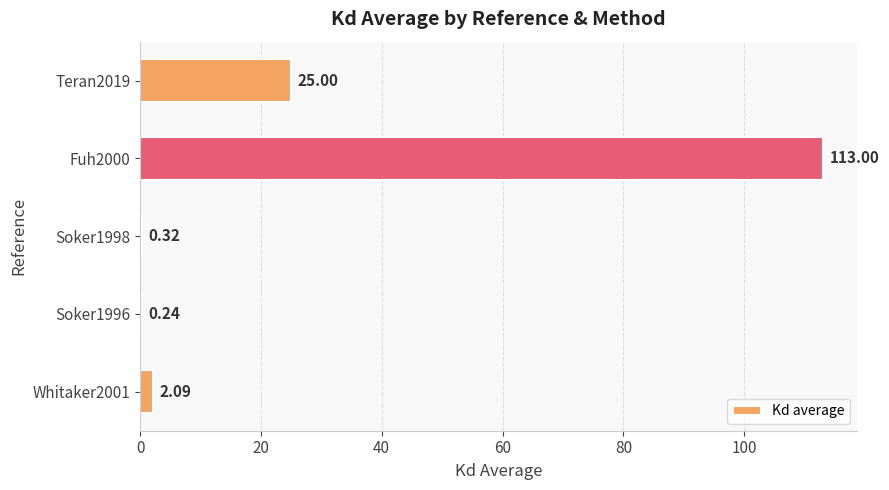

What is the sum of the values at Soker1996 and Fuh2000?

113.2